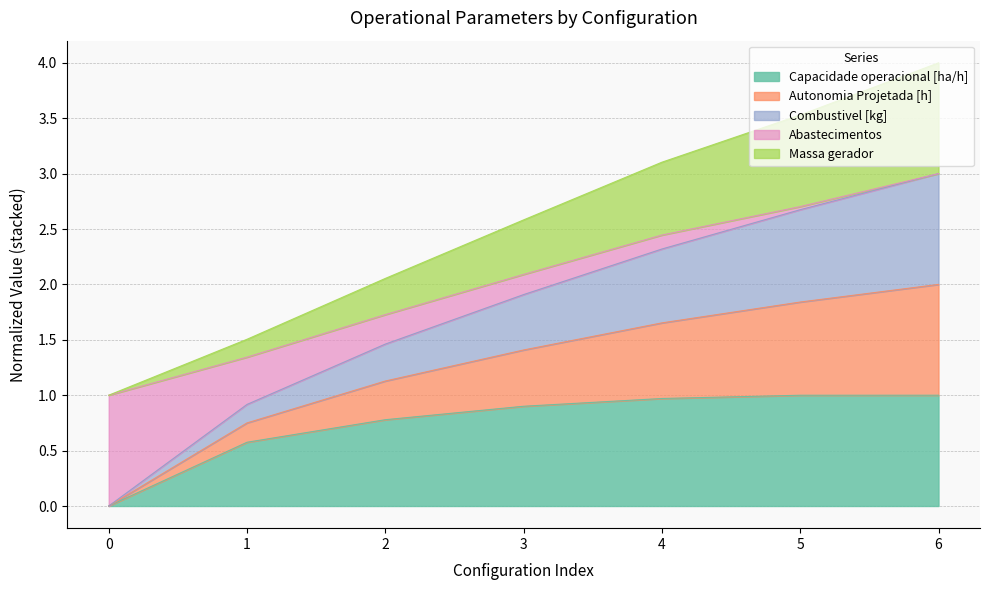

Is it true that Capacidade operacional [ha/h] equals 0.4 at 4?

False